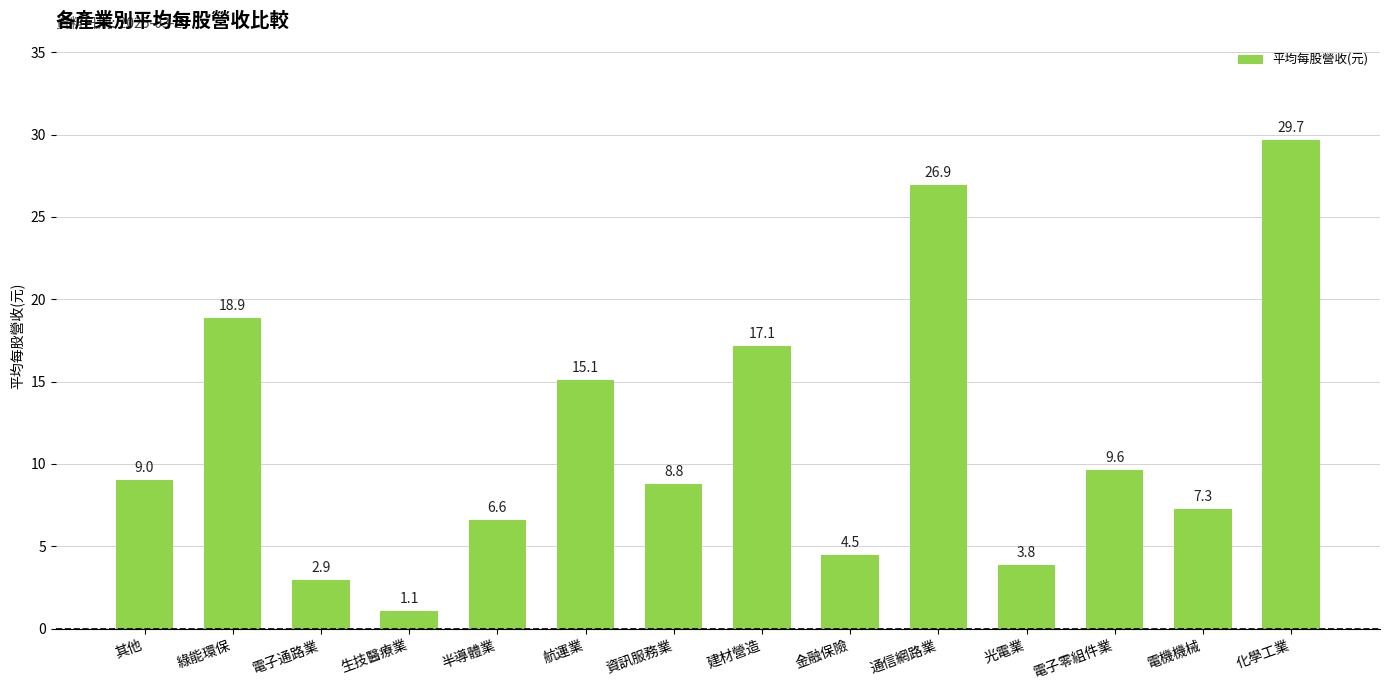

How many bars are there in total?

14